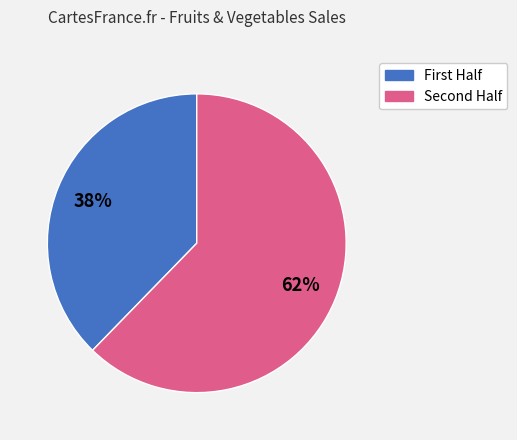

Does any single category account for the majority?

Yes